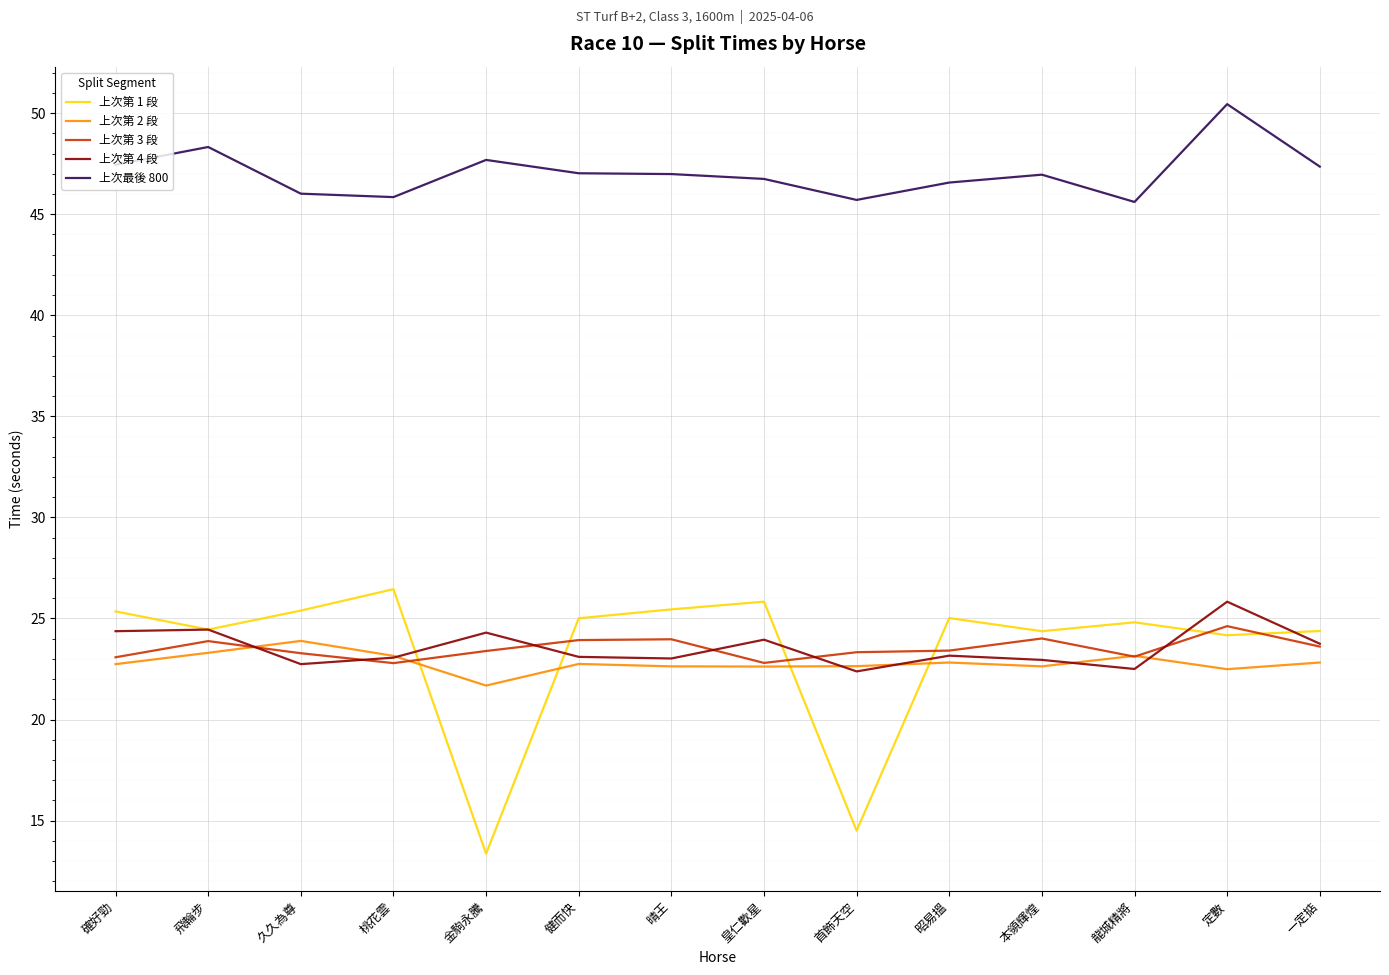

Which series has the largest total across all categories?

上次最後 800